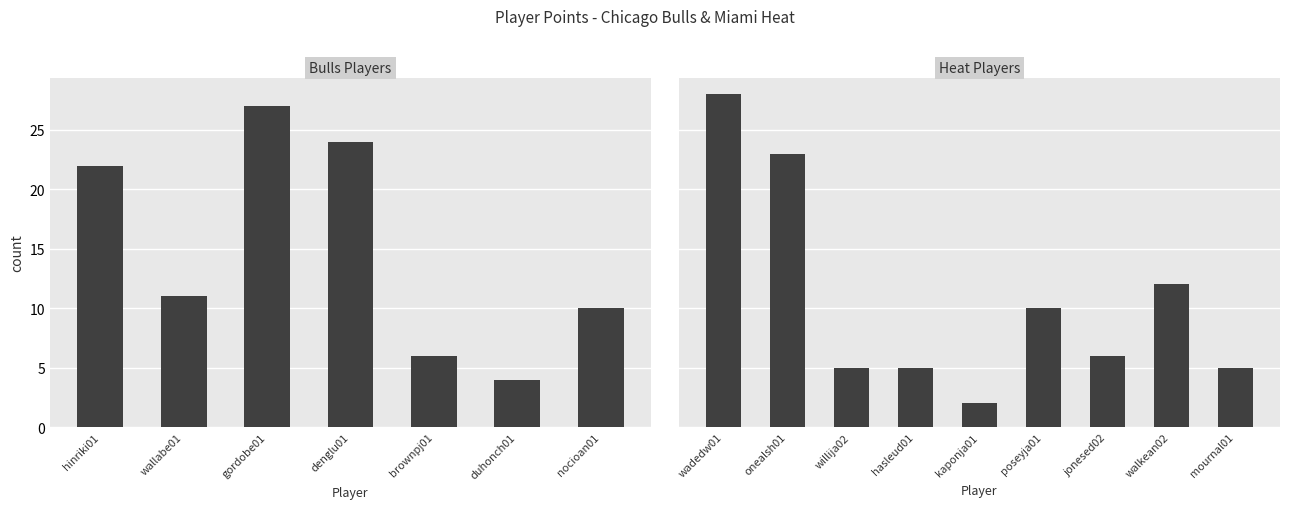

Where is the data nearest to the value 15?

walkean02